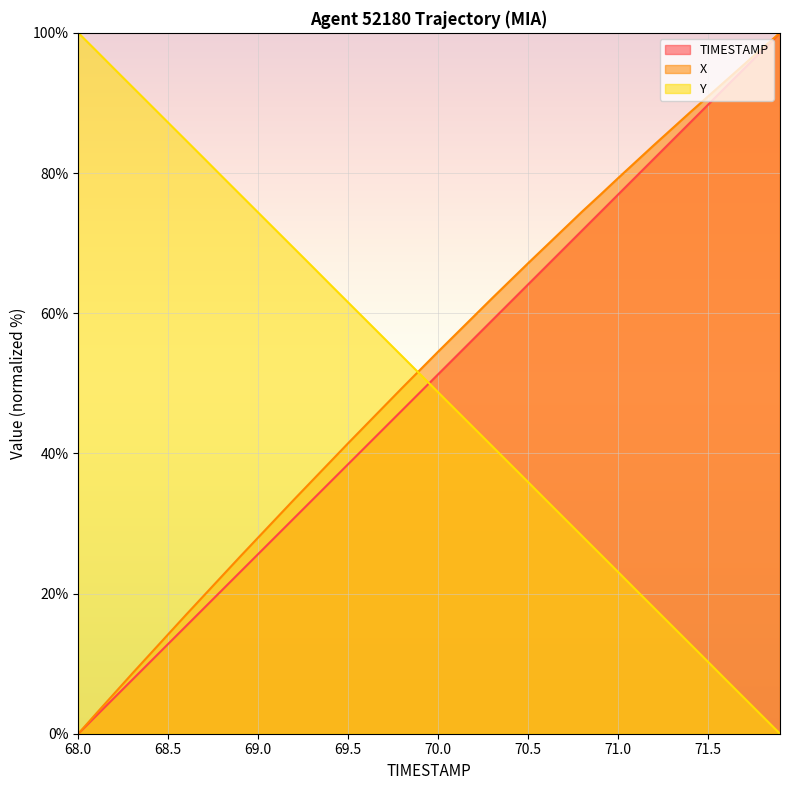

What is the difference between the X values at 70.1 and 69.7?

10.3